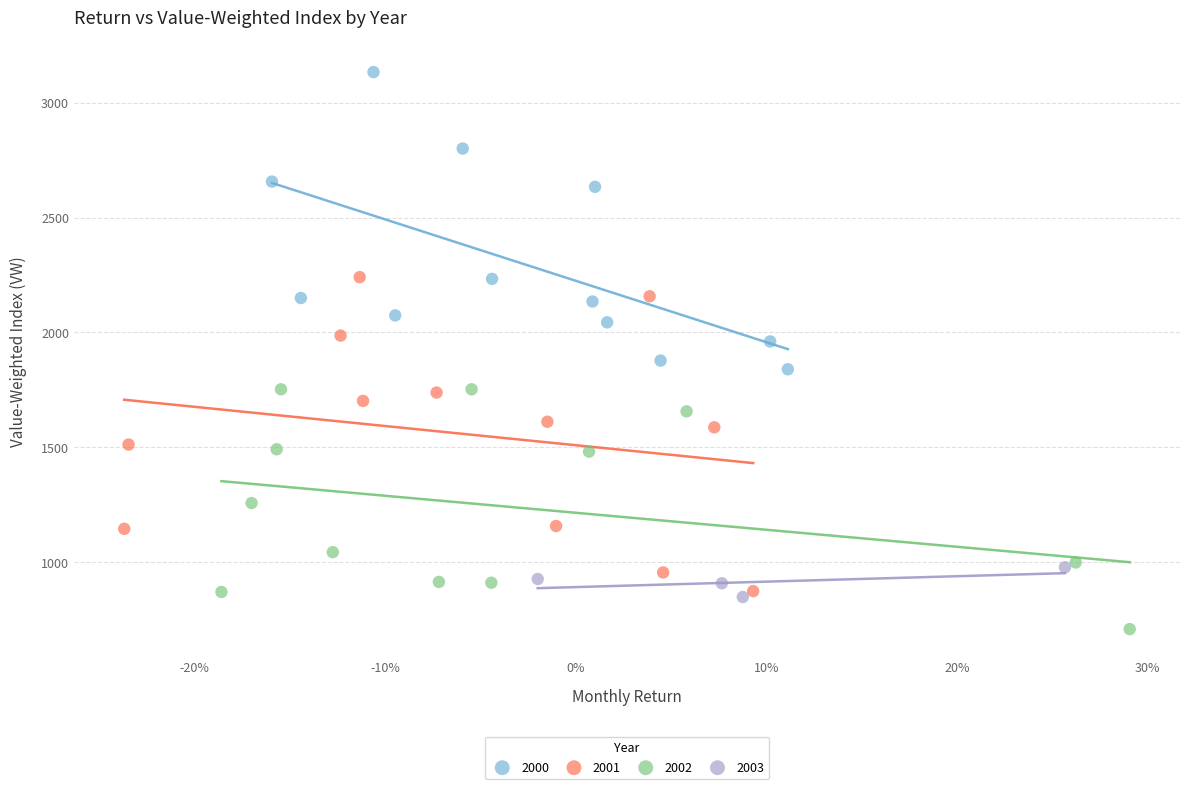

Which series reaches the maximum Y coordinate?

2000